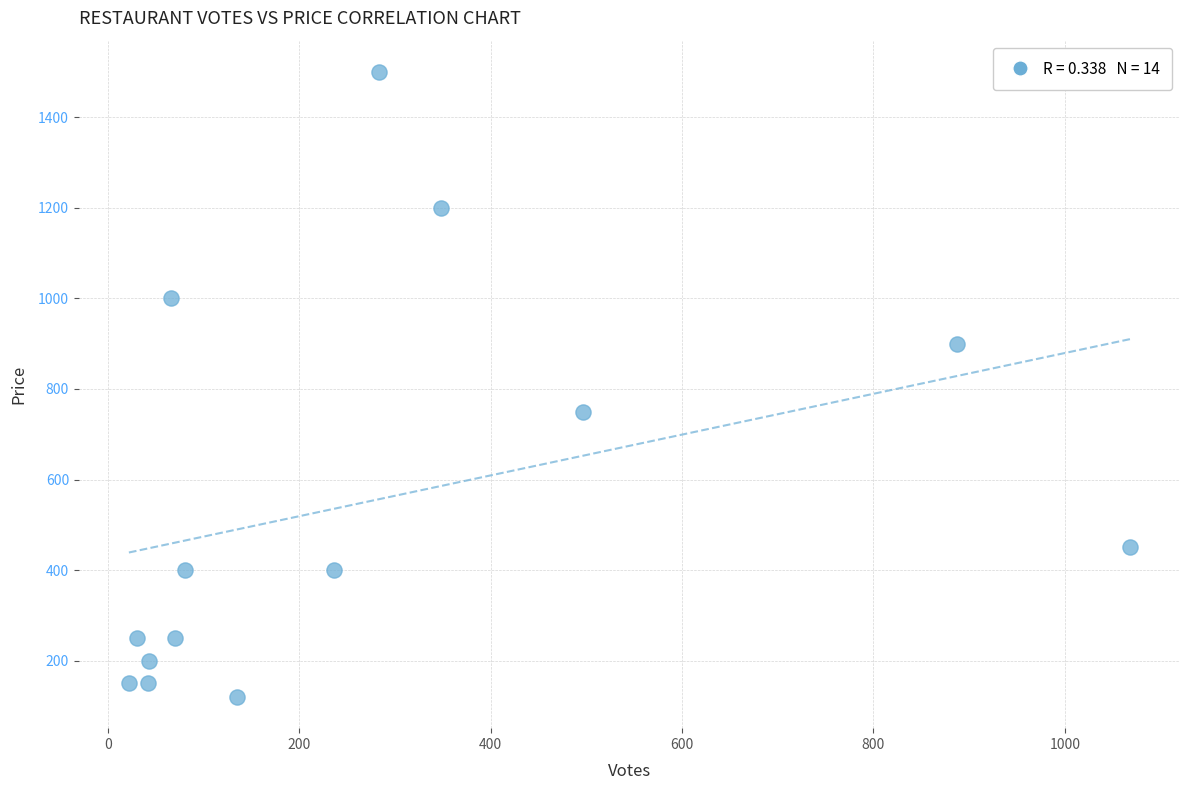

What Y value in the scatter plot is closest to 810?

750